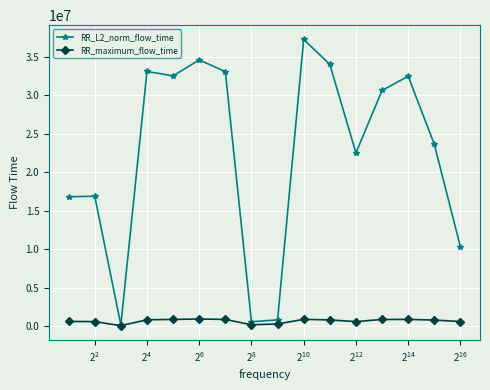

Rank the series by their average value, from lowest to highest.

RR_maximum_flow_time, RR_L2_norm_flow_time